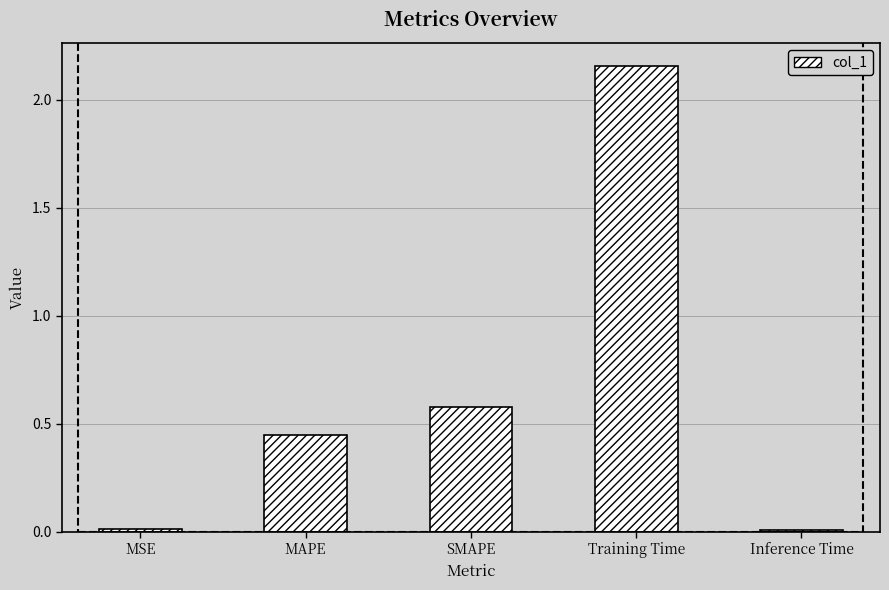

Which category has the highest value across all series?

Training Time